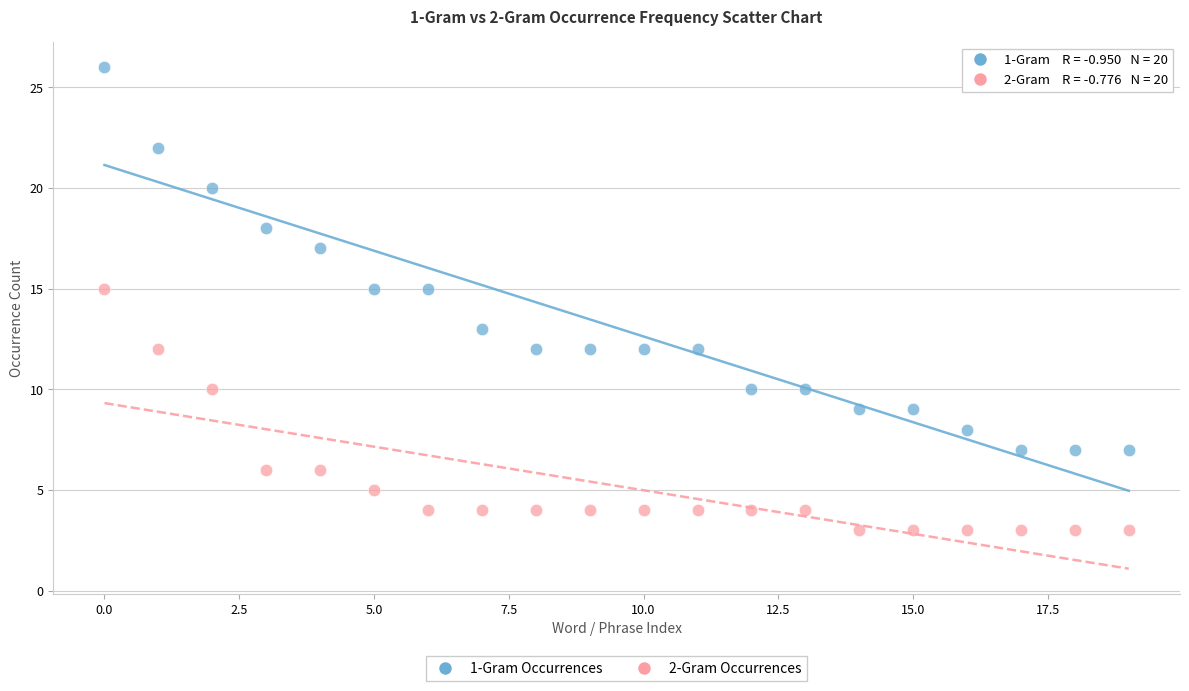

Across all data points, what is the range of Y values (max minus min)?

23